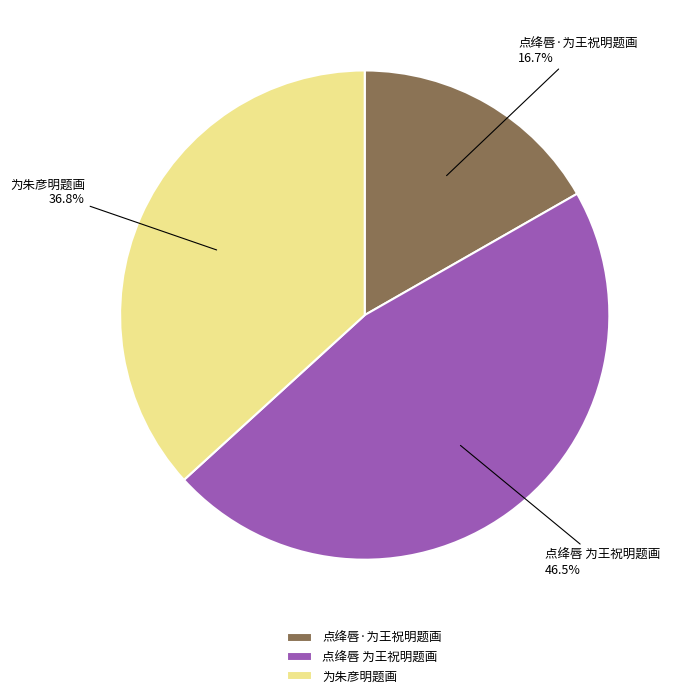

How many slices are in this pie chart?

3